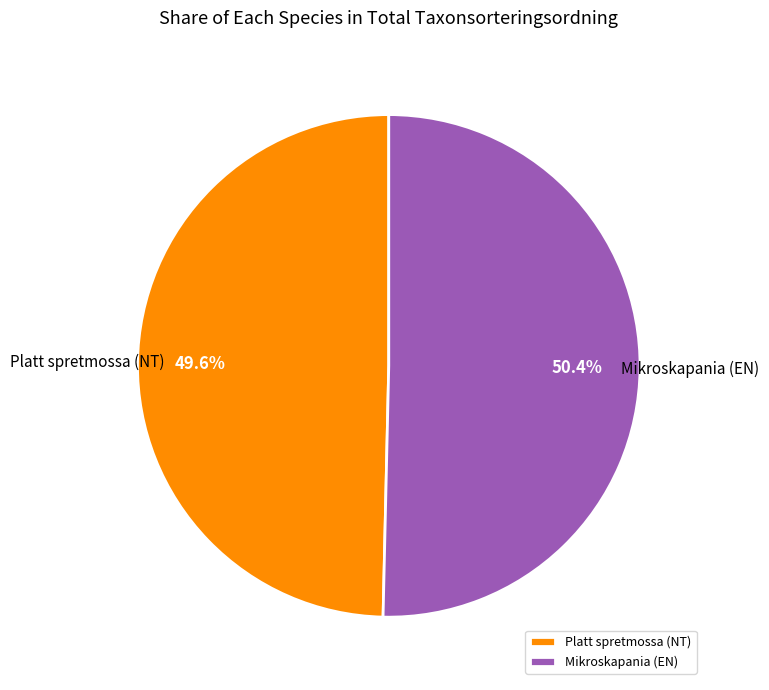

Between Platt spretmossa (NT) and Mikroskapania (EN), which is larger?

Mikroskapania (EN)